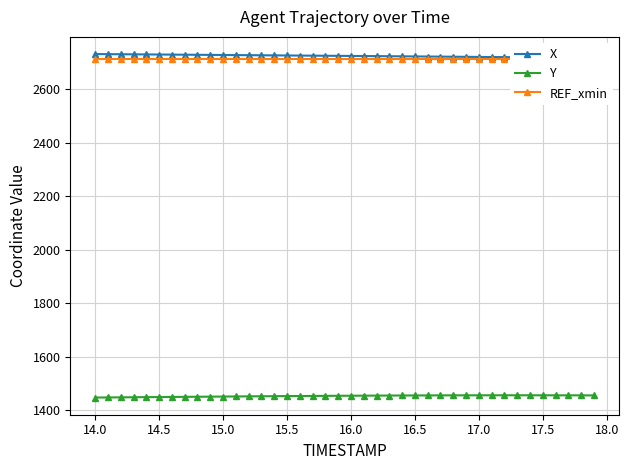

How many values in the Y series are below 1454?

20